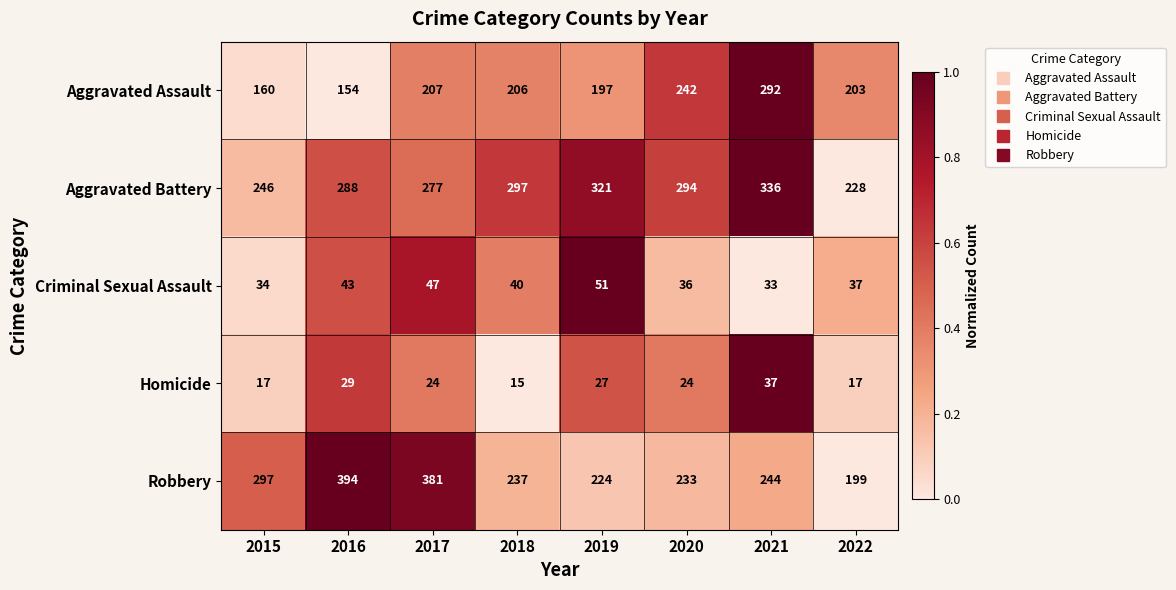

What is the total value across all series at 2018?

795